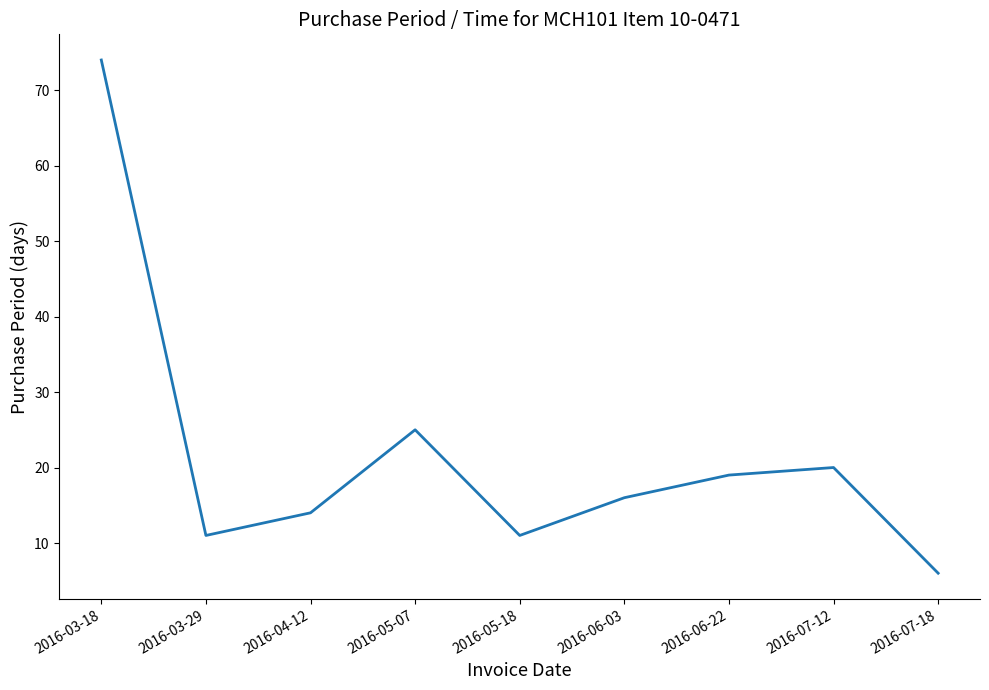

What position from the right is 2016-04-12?

7